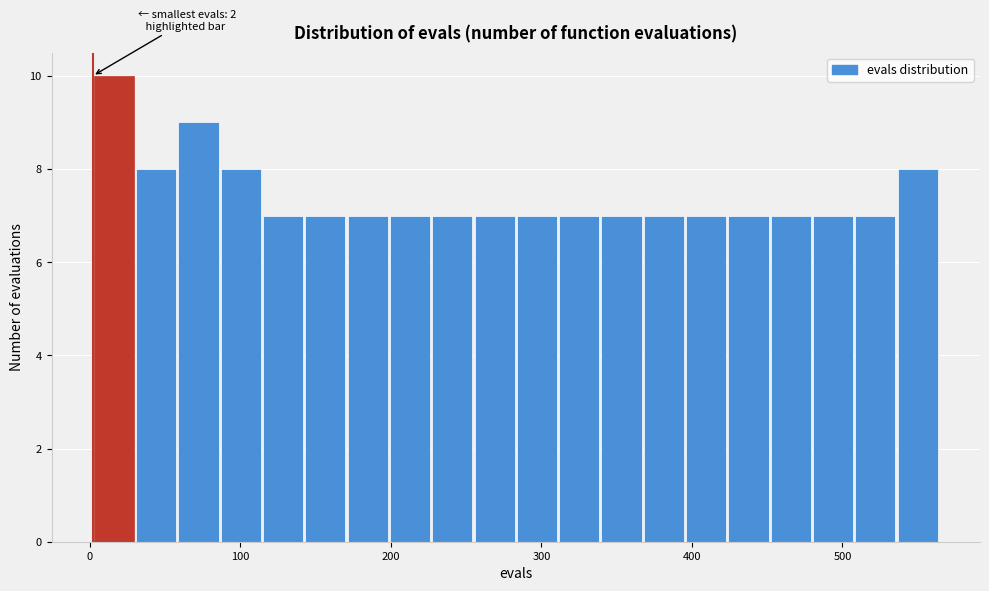

Around what value on the x-axis is the tallest bar? Give the approximate position of its centre, as read against the axis.

20